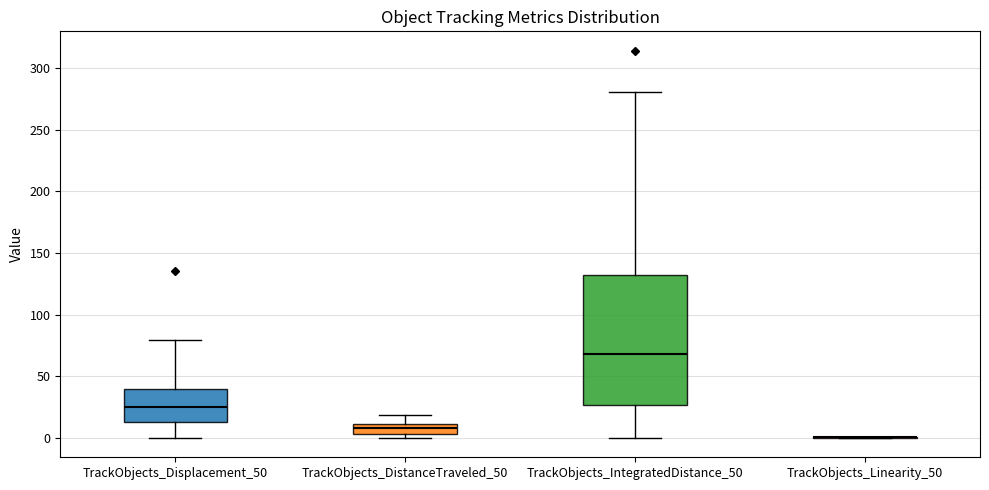

Where does the median line of the box for TrackObjects_IntegratedDistance_50 sit on the y-axis? The values are not printed on the chart, so give them approximately, as read against the axis.

70